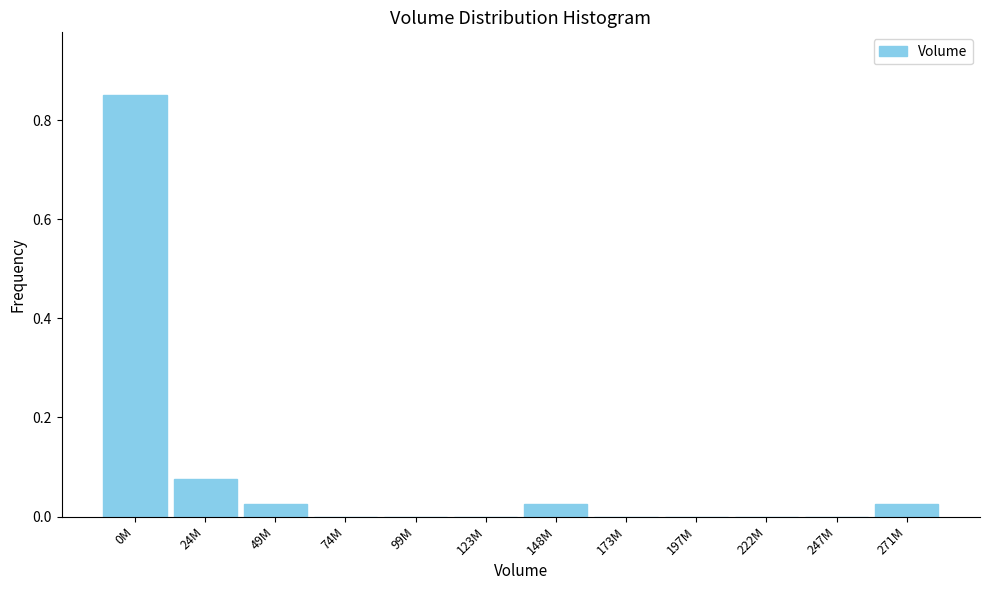

The value at 123M is 0.0. True or false?

True